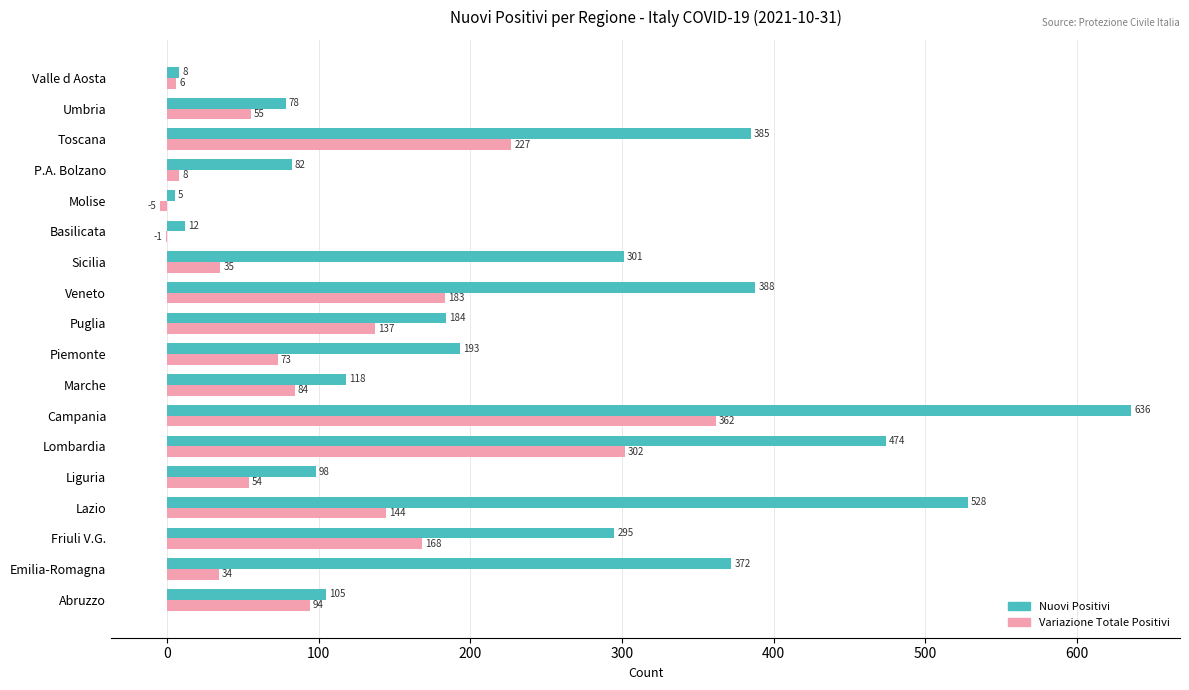

Which series has the largest total across all categories?

Nuovi Positivi